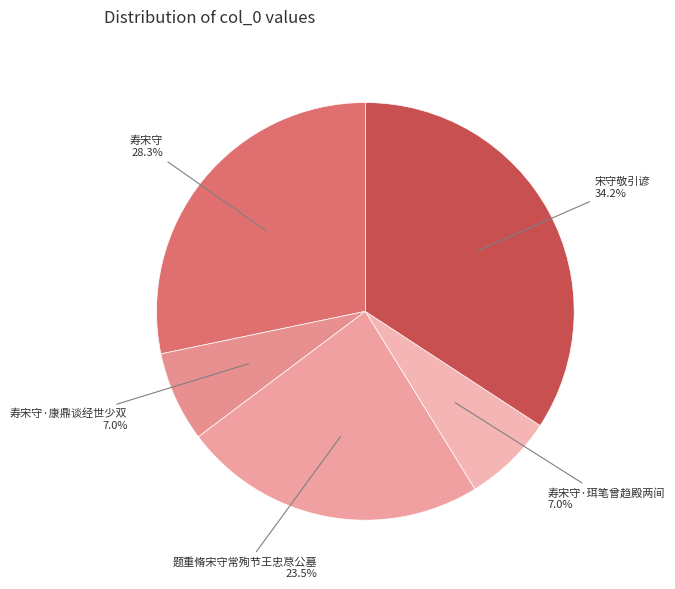

The 寿宋守 slice represents 14% of the pie. True or false?

False